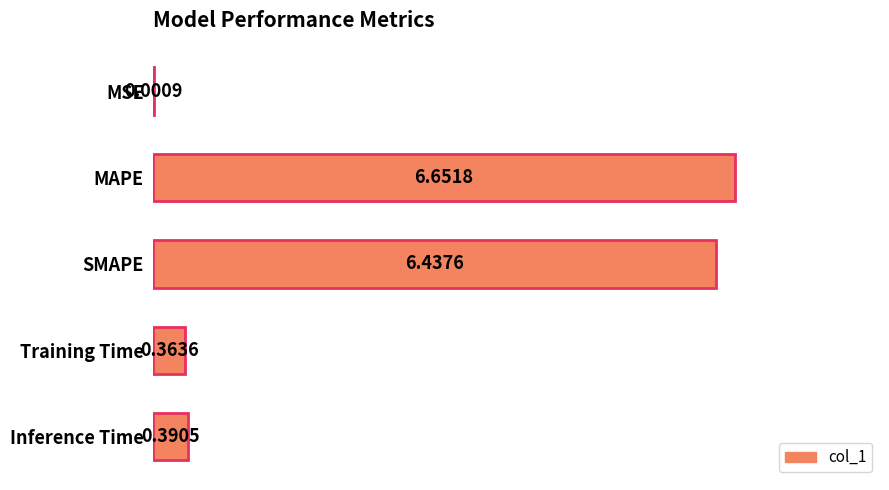

Where is the data nearest to the value 3?

Inference Time